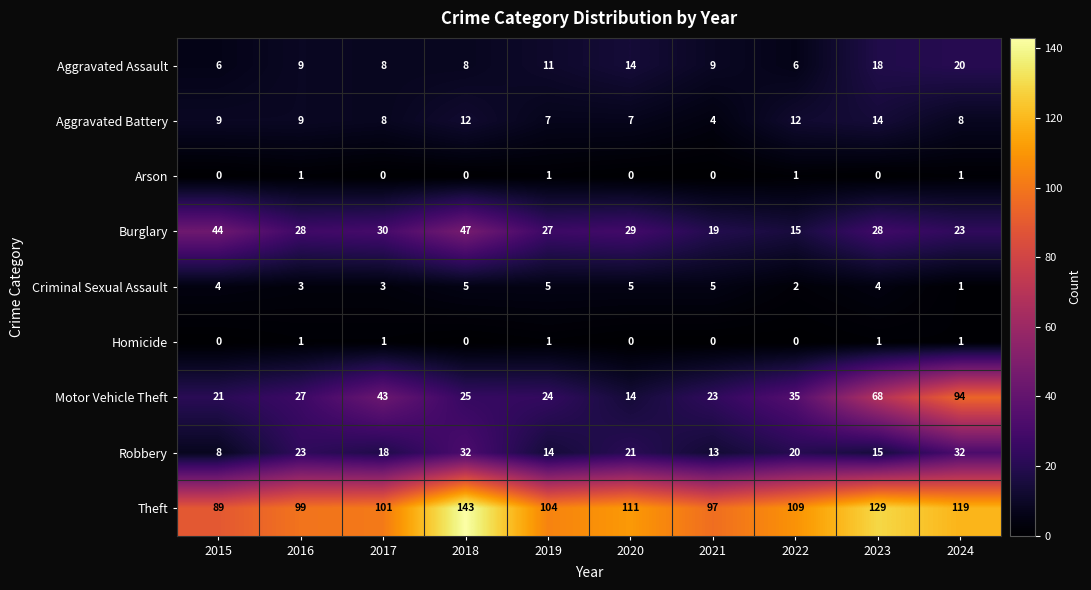

Between 2023 and 2024, which series saw the biggest shift?

Motor Vehicle Theft